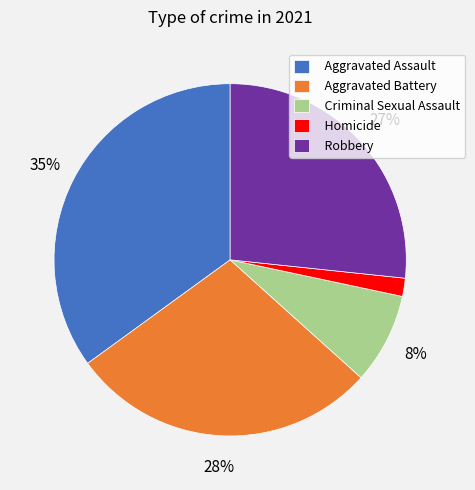

True or false: Aggravated Battery accounts for 23% of the total.

False